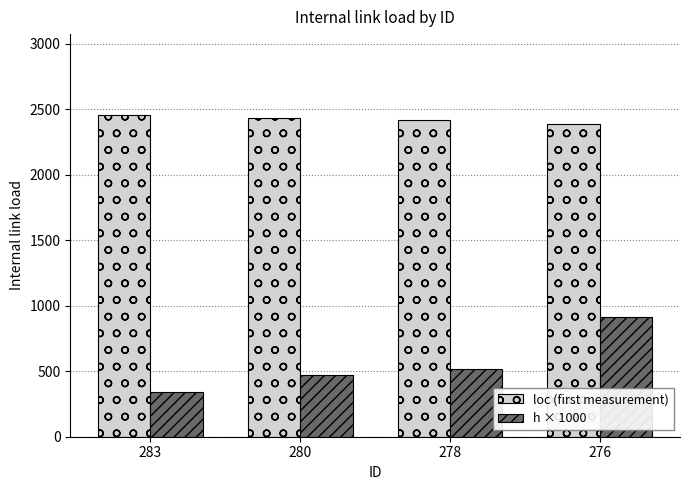

How many distinct data groups are displayed?

2